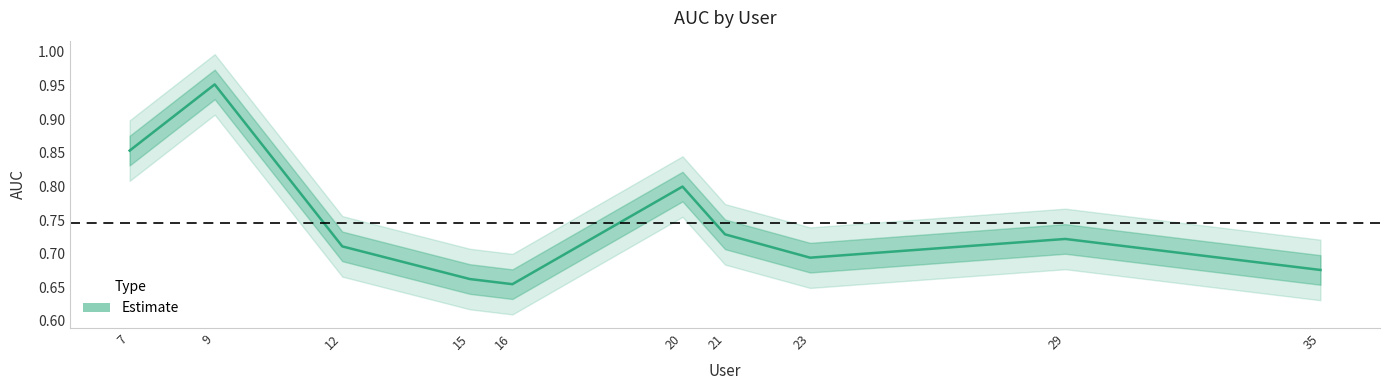

List the labels in order of value, largest first.

9, 7, 20, 21, 29, 12, 23, 35, 15, 16